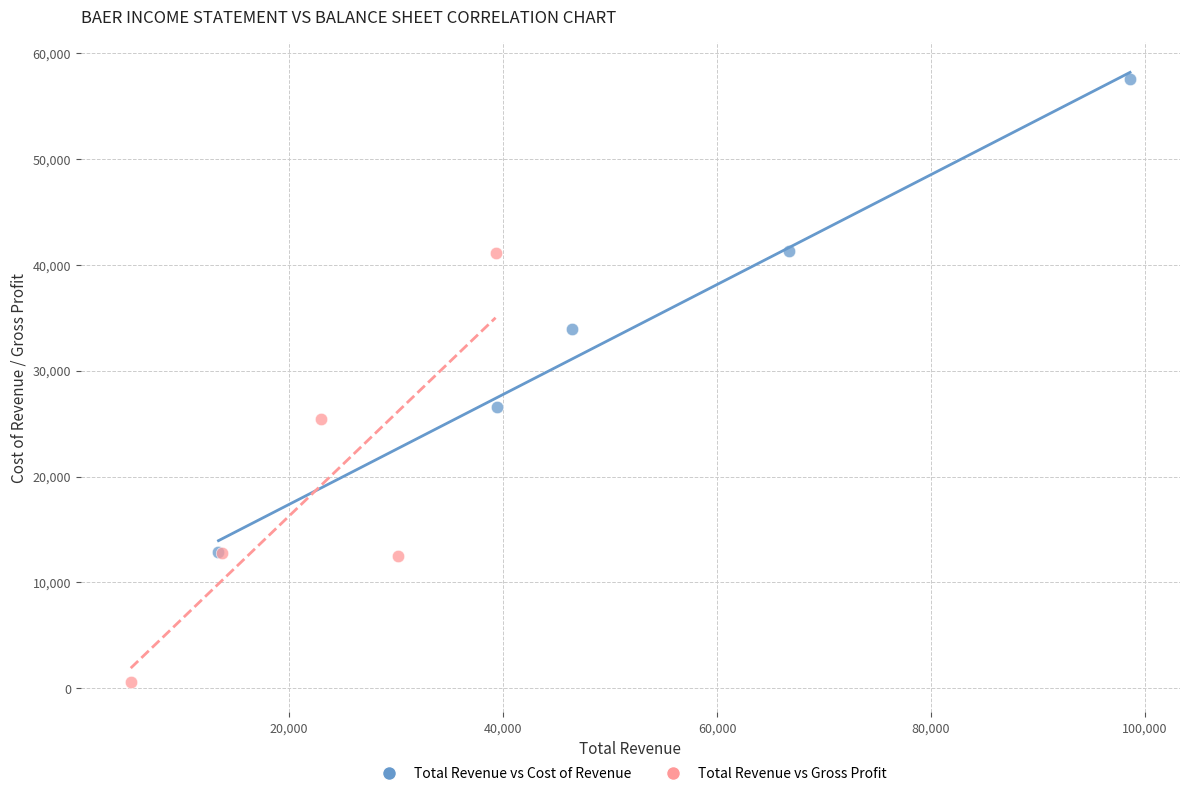

Which series has the widest spread of Y values?

Total Revenue vs Cost of Revenue